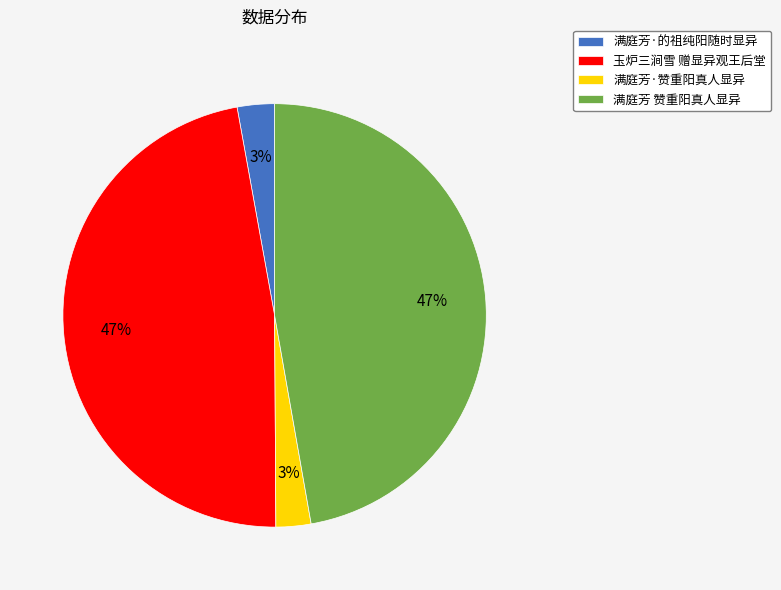

To the nearest percent, what is the combined percentage of 满庭芳·赞重阳真人显异 and 玉炉三涧雪 赠显异观王后堂?

50%